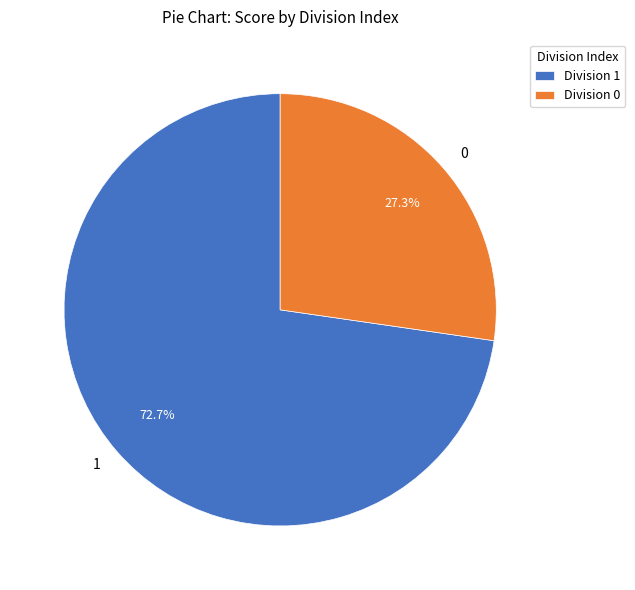

Is 1 the majority of the pie?

Yes